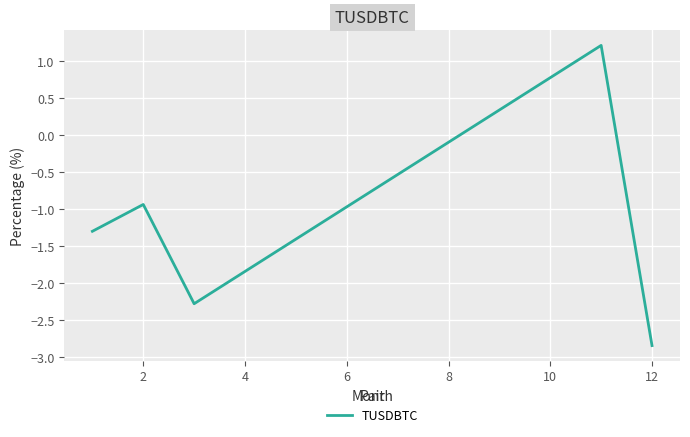

True or false: there are more than 1 points higher than both neighbors.

True